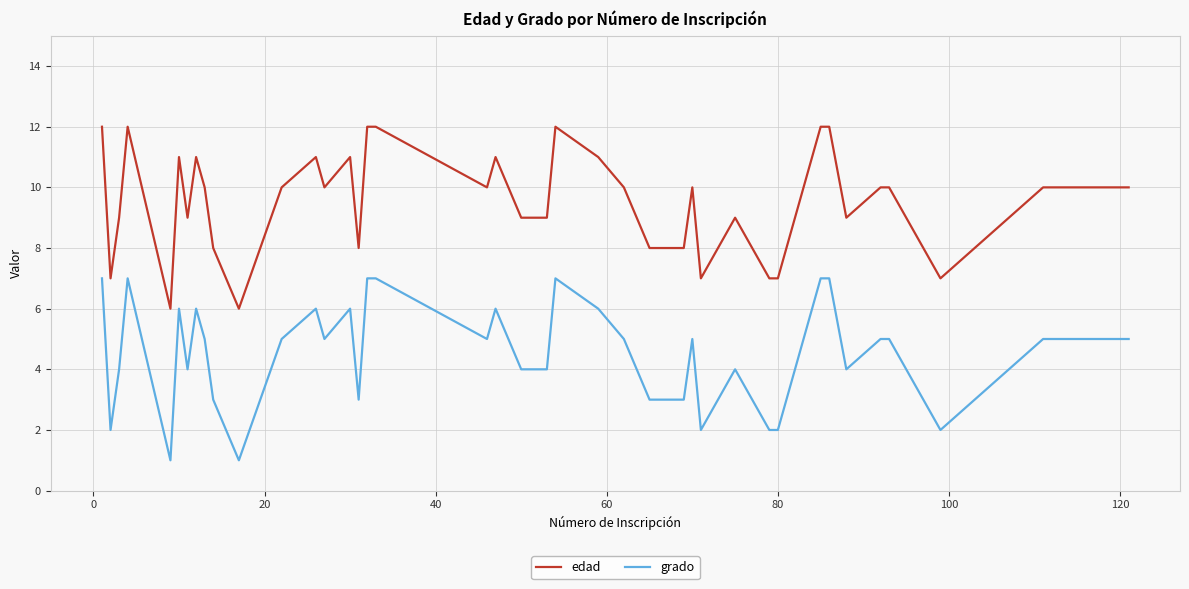

What is the highest value of the grado series?

7